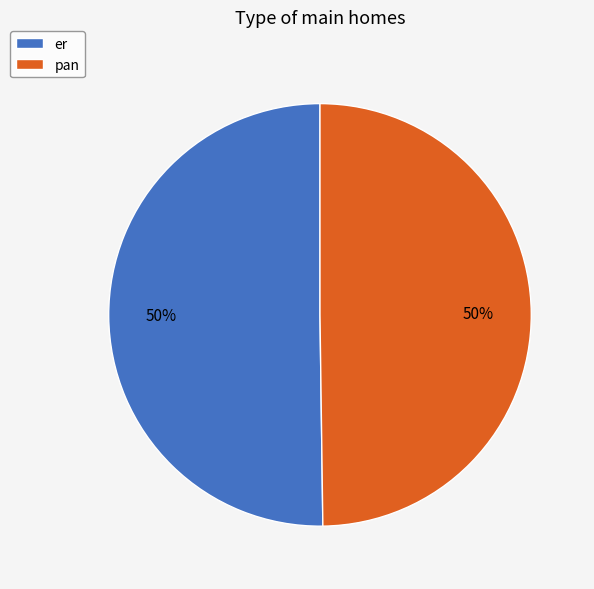

To the nearest percent, what portion does er represent?

50%